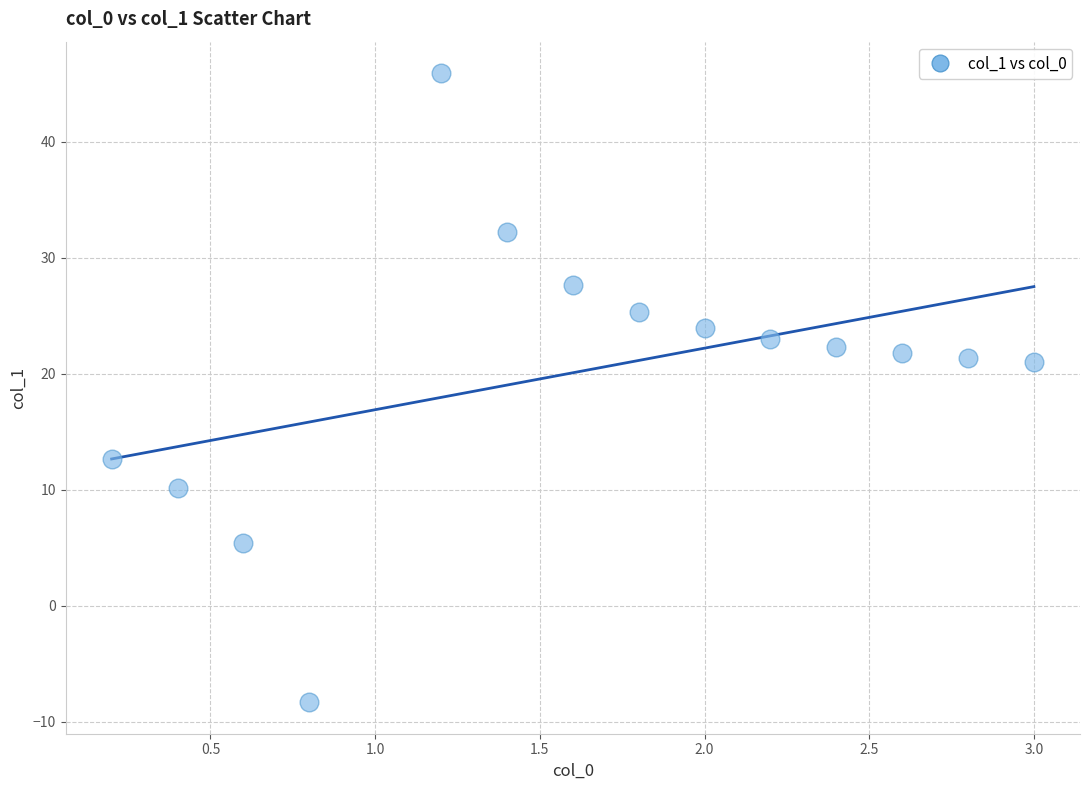

What is the range of X values (max minus min)?

2.8